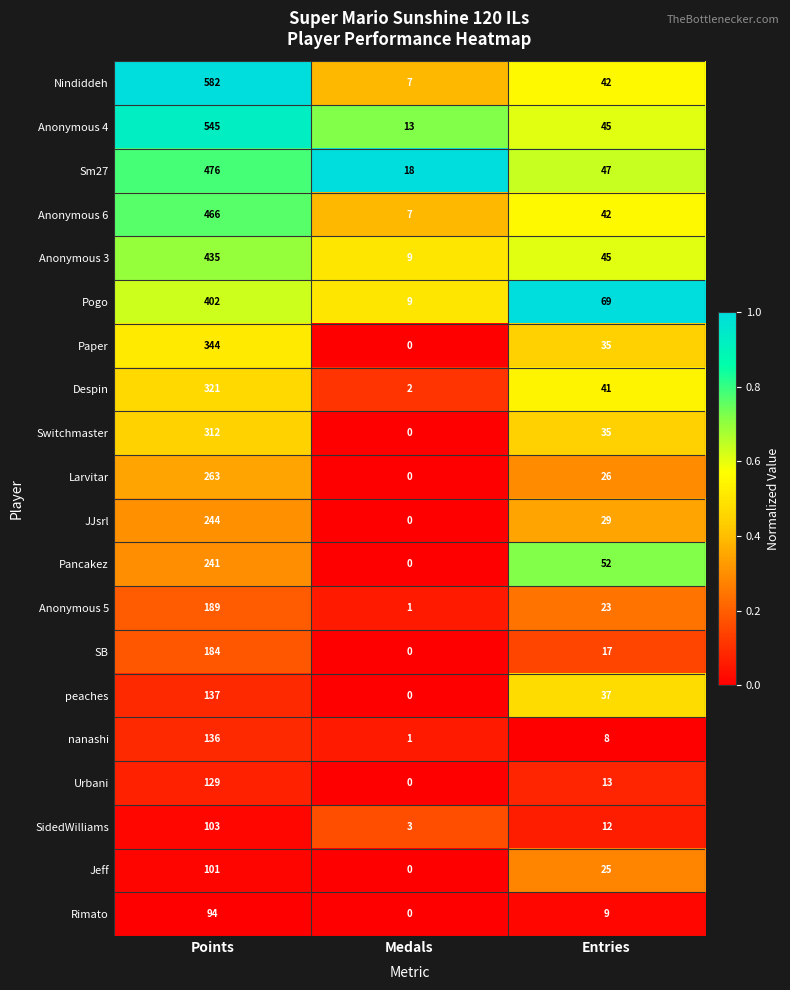

List the series in order of their peak value, lowest first.

Rimato, Jeff, SidedWilliams, Urbani, nanashi, peaches, SB, Anonymous 5, Pancakez, JJsrl, Larvitar, Switchmaster, Despin, Paper, Pogo, Anonymous 3, Anonymous 6, Sm27, Anonymous 4, Nindiddeh